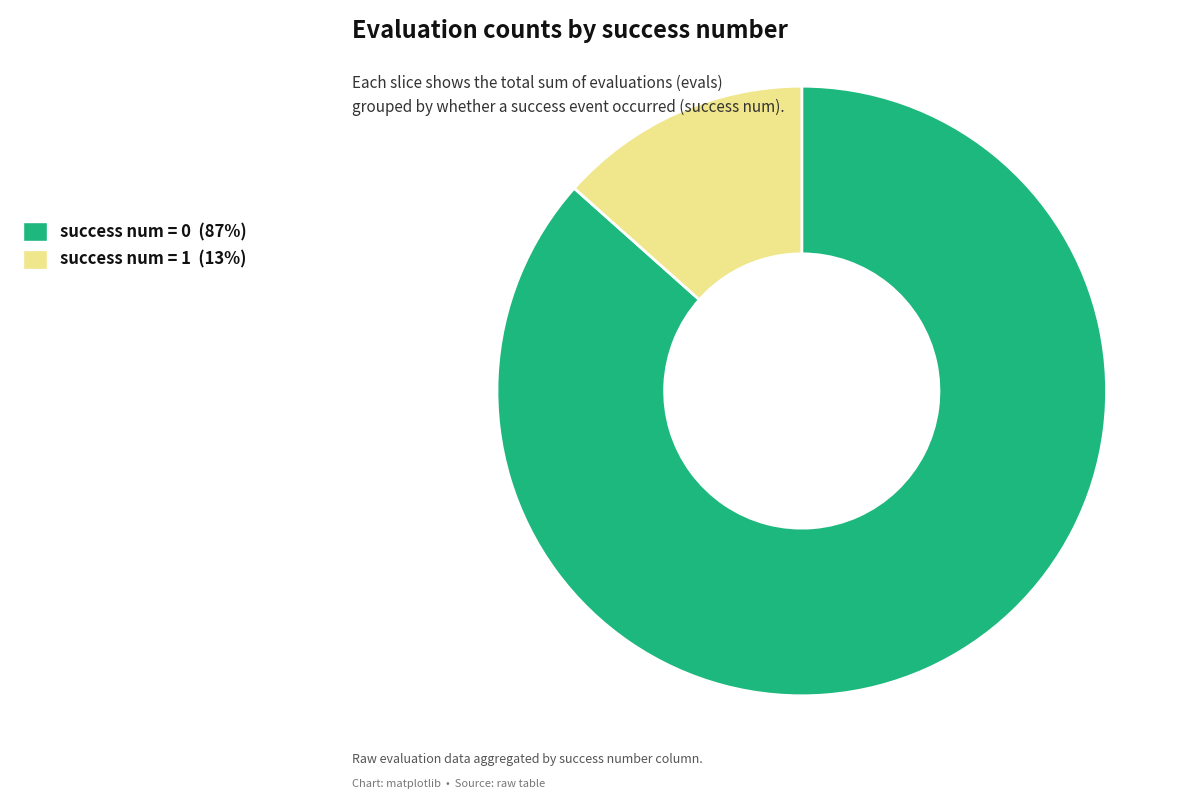

Is there any slice that represents more than half of the pie?

Yes